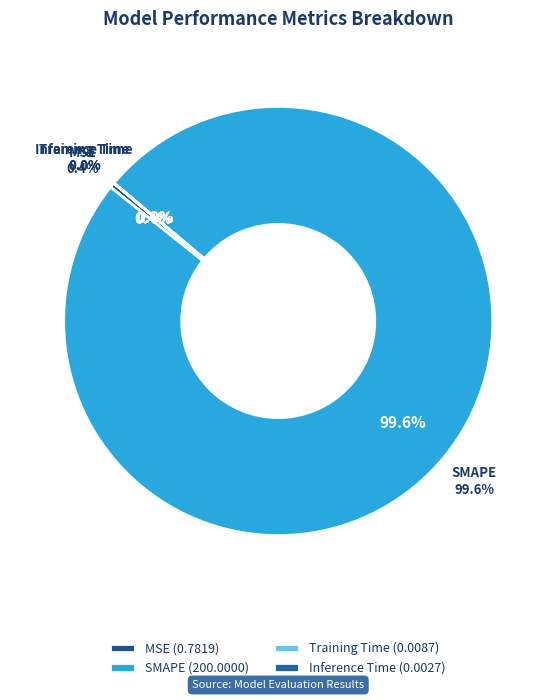

Rank the categories by value from highest to lowest.

SMAPE, MSE, Training Time, Inference Time